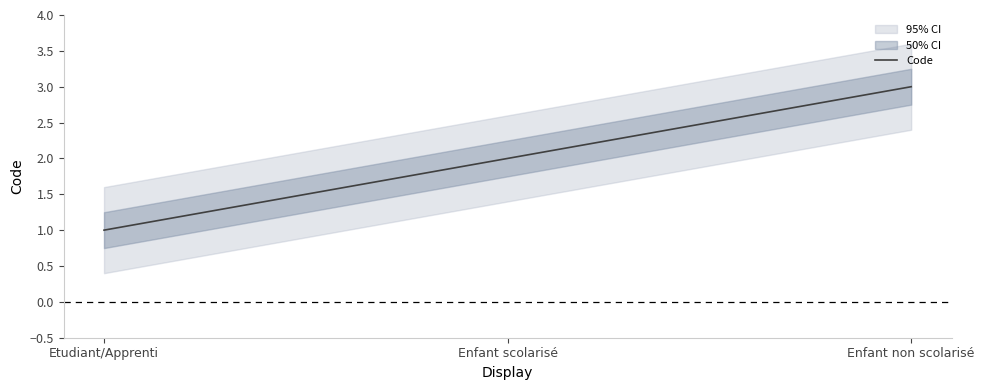

What is the ratio of the value at Enfant non scolarisé to the value at Enfant scolarisé?

1.5